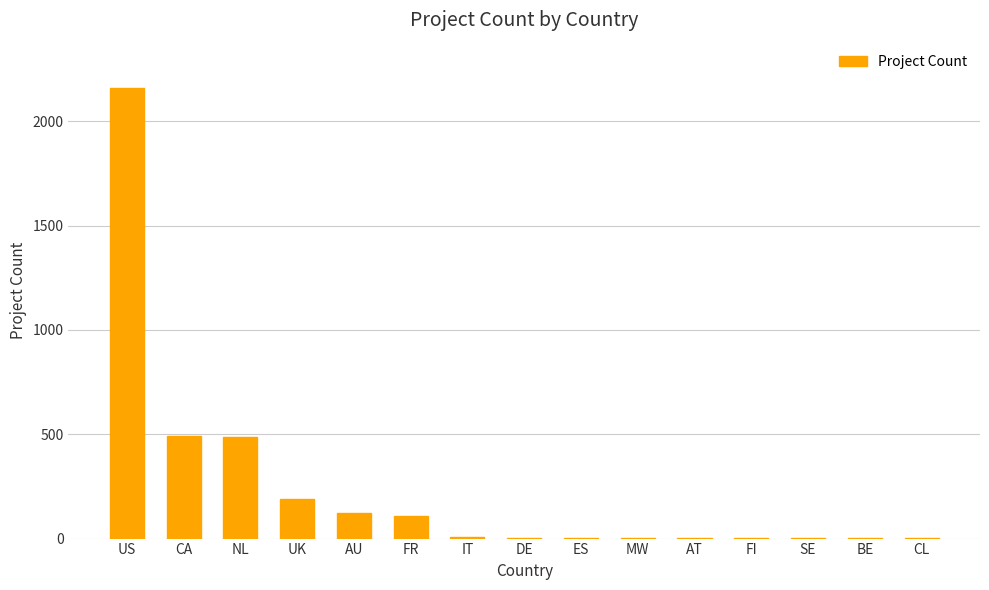

What is the sum of all values?

3582